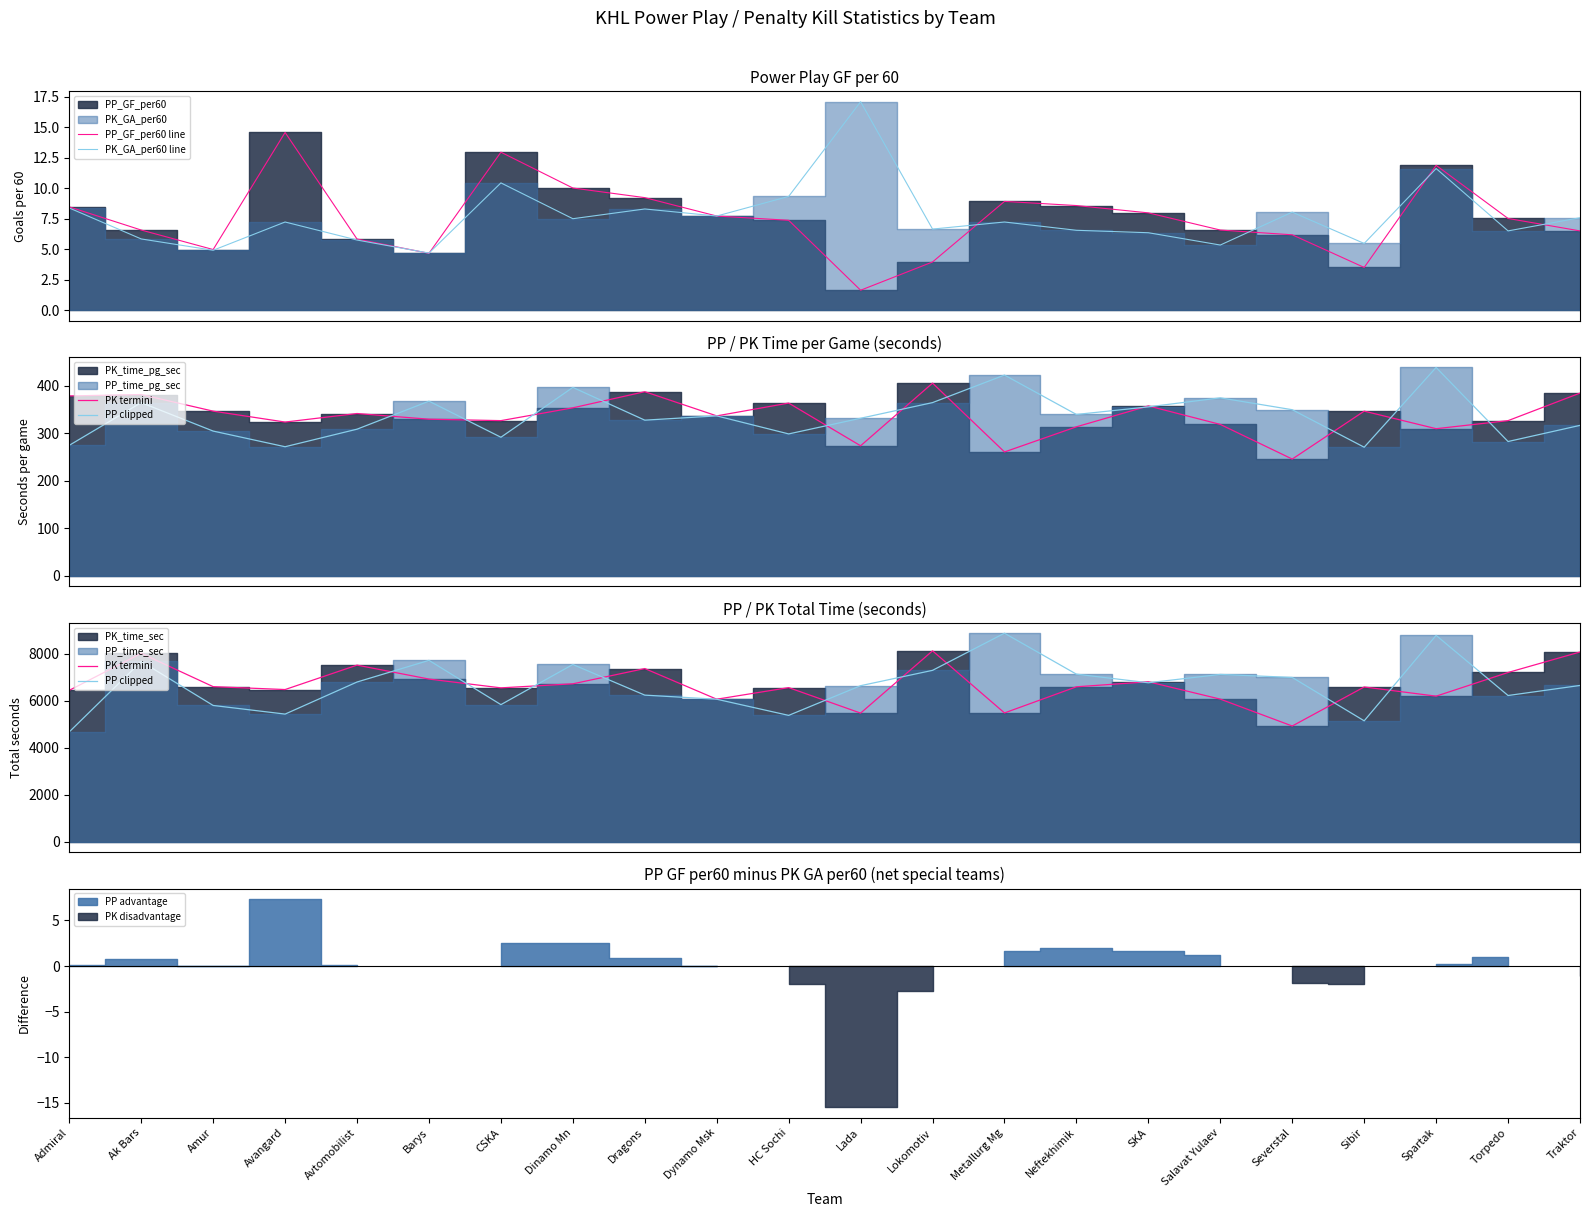

What is the total value across all series at Salavat Yulaev?

13200.9